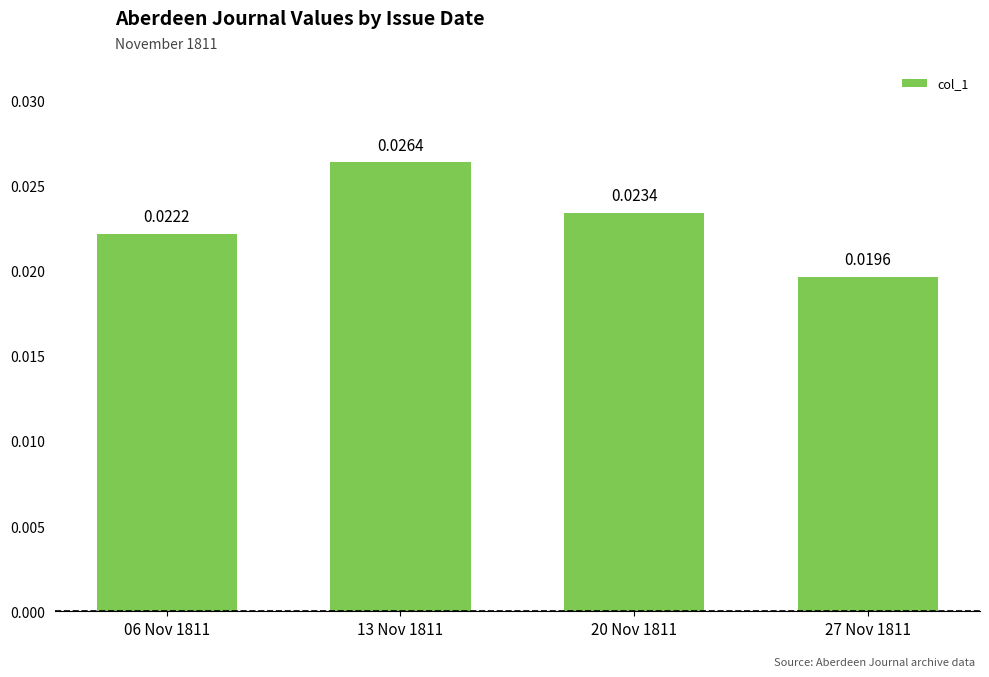

Which category has the lowest value across all series?

27 Nov 1811